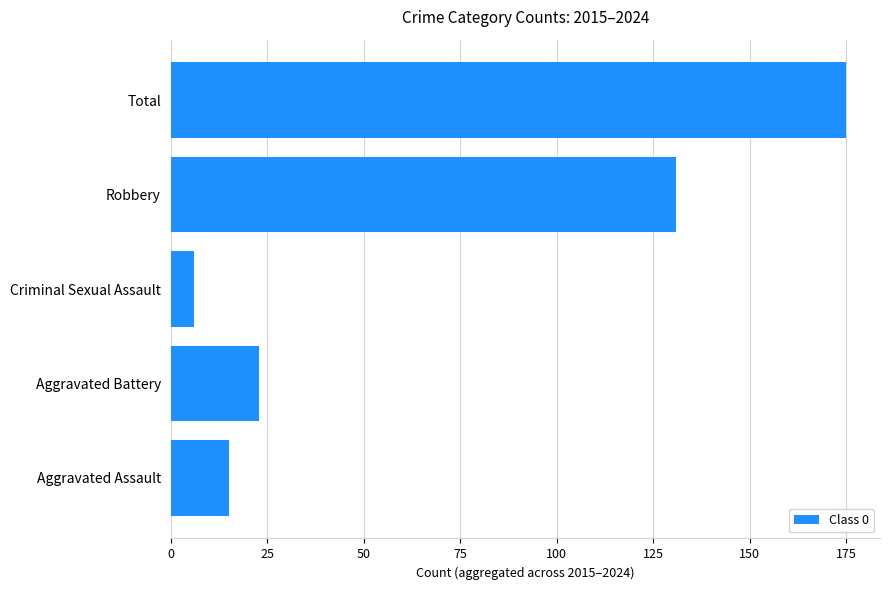

How many data points are less than 23?

2